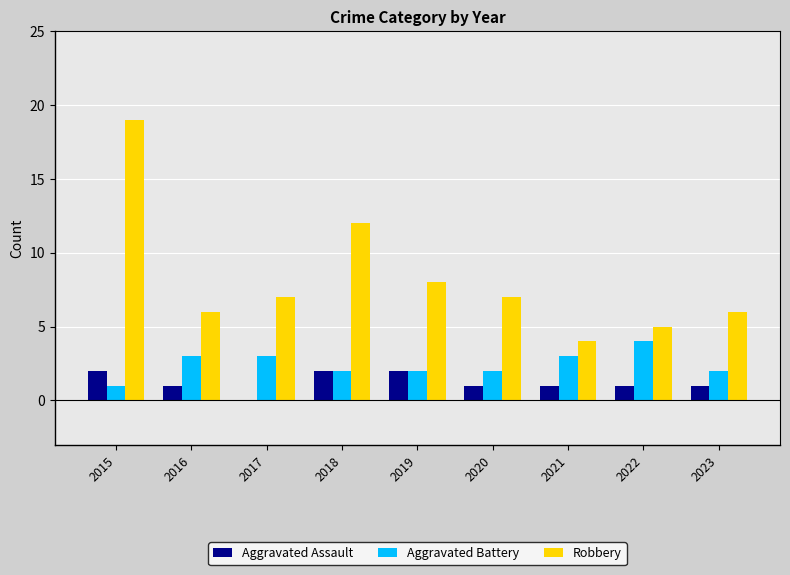

Reading right to left, list all the values displayed in this chart.

Aggravated Assault: 2023=1	2022=1	2021=1	2020=1	2019=2	2018=2	2017=0	2016=1	2015=2
Aggravated Battery: 2023=2	2022=4	2021=3	2020=2	2019=2	2018=2	2017=3	2016=3	2015=1
Robbery: 2023=6	2022=5	2021=4	2020=7	2019=8	2018=12	2017=7	2016=6	2015=19